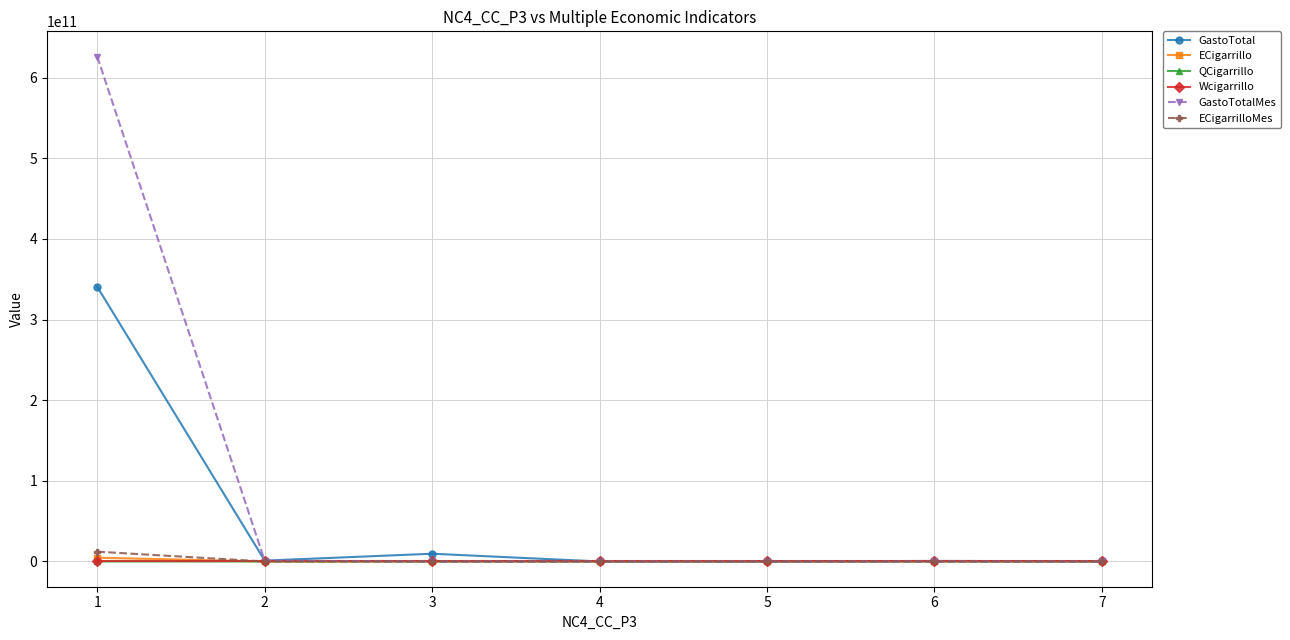

The ECigarrilloMes series shows 96993.0 at 2. True or false?

True